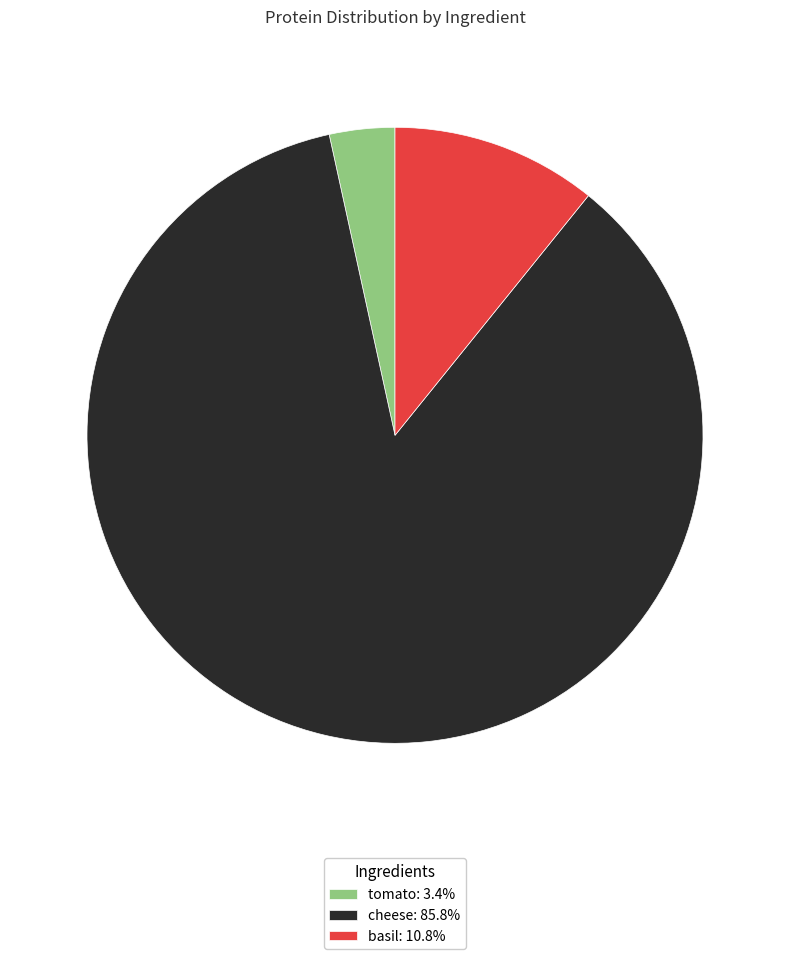

Between cheese and basil, which is larger?

cheese